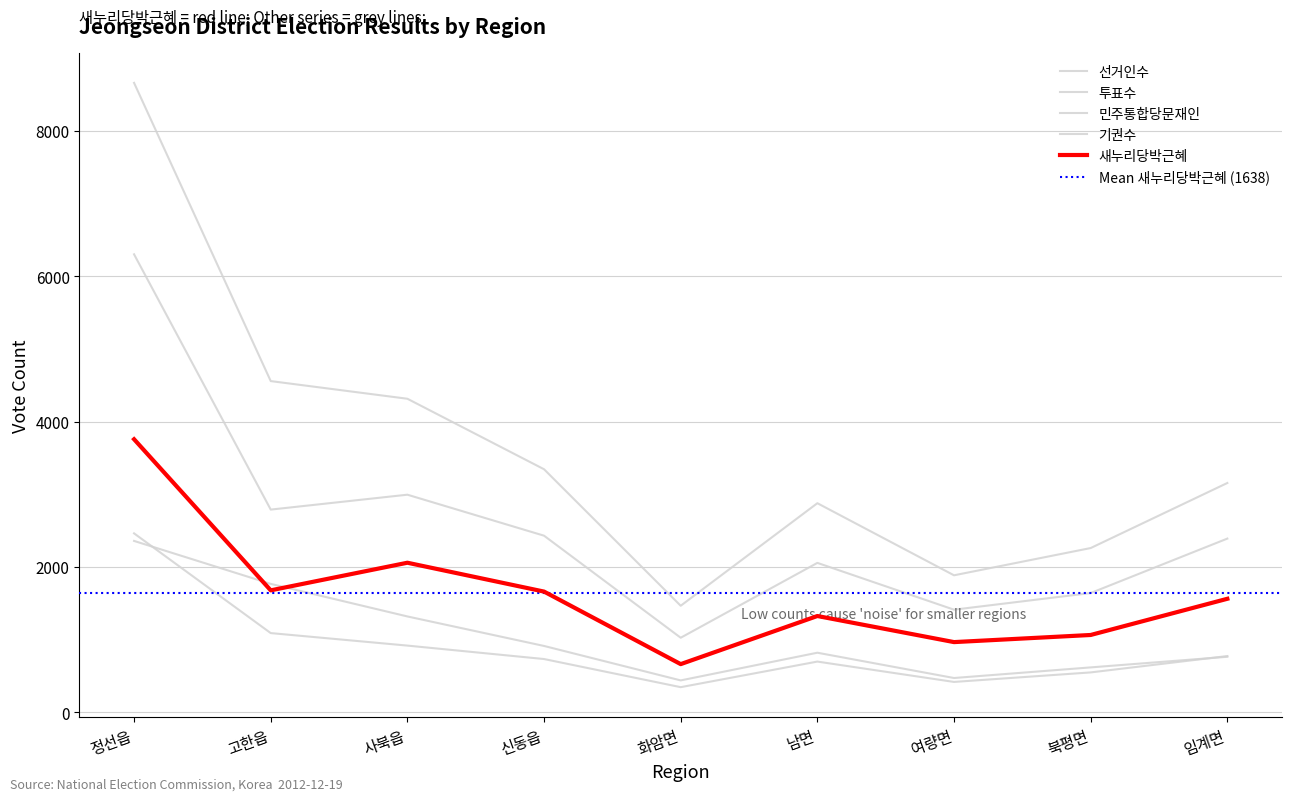

What is the sum of all 새누리당박근혜 values?

14743